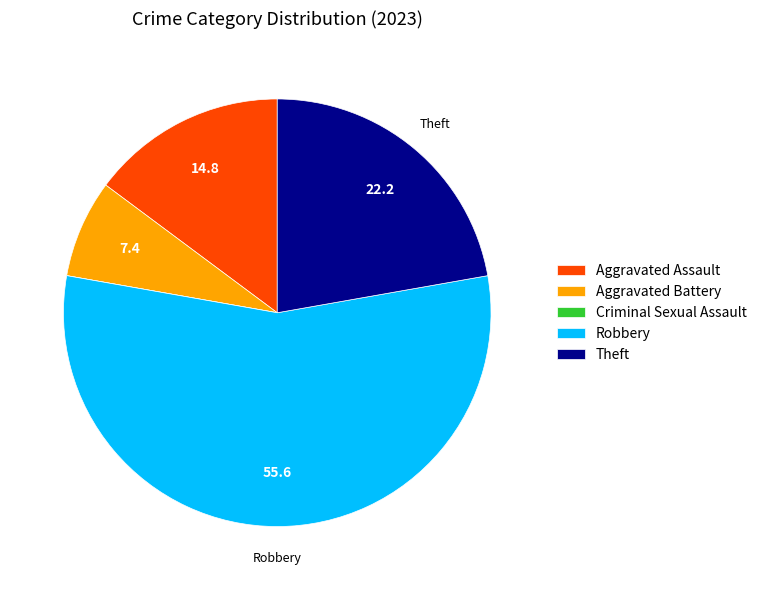

Which slice is the largest?

Robbery